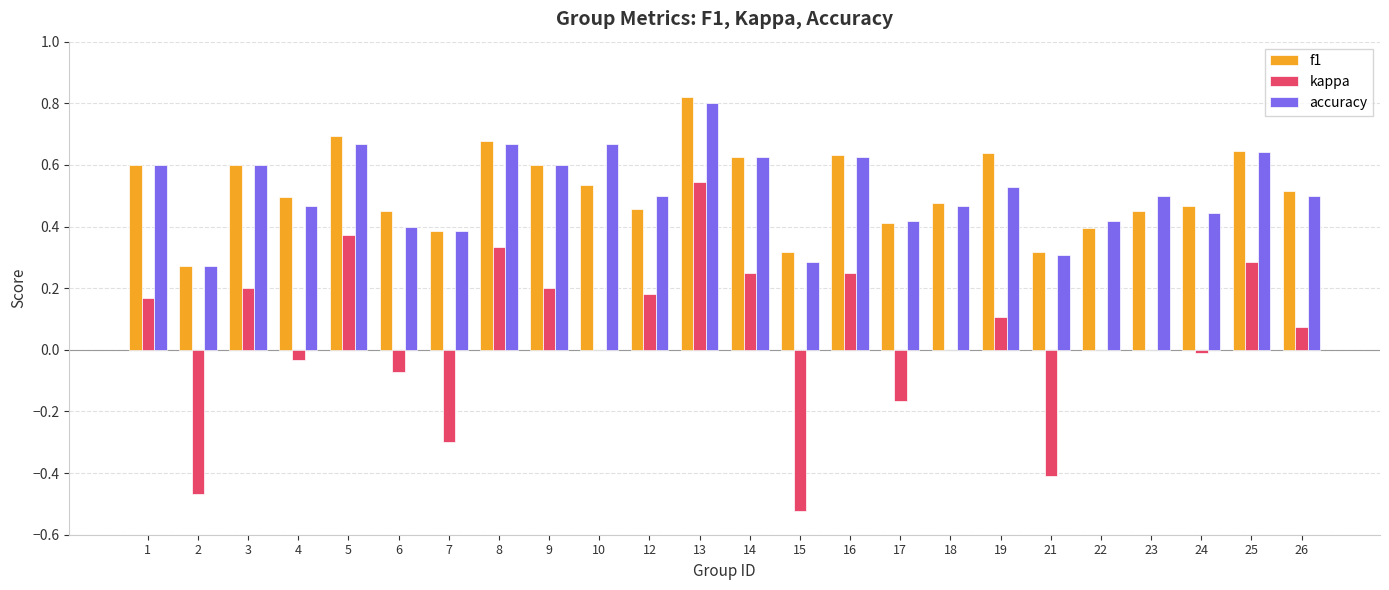

What is the sum of all accuracy values?

12.4